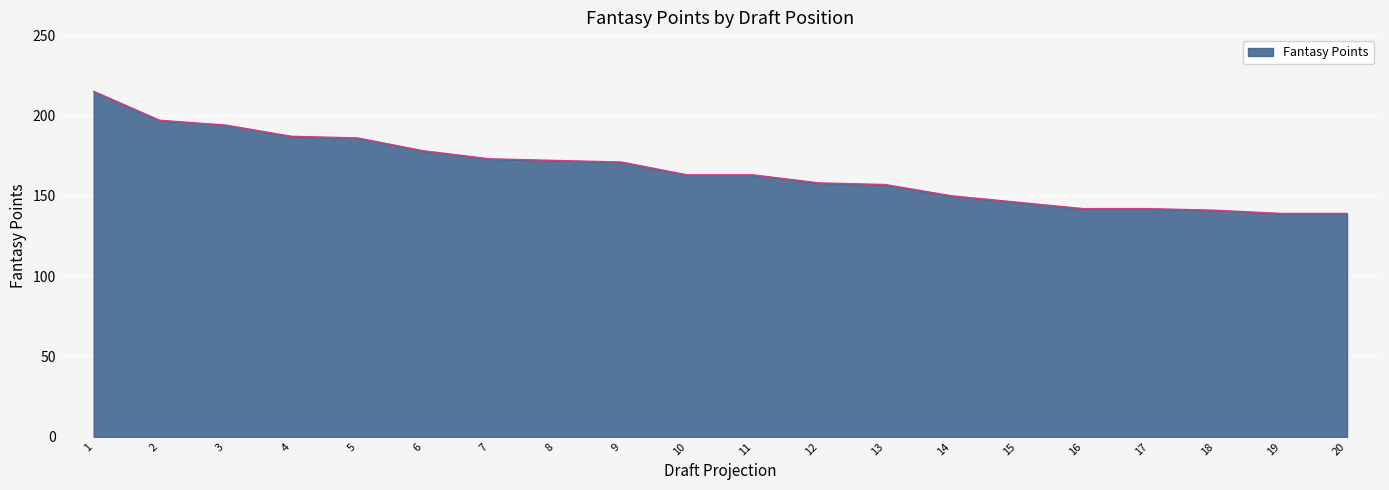

What is the ratio of the value at 20 to the value at 19?

1.0